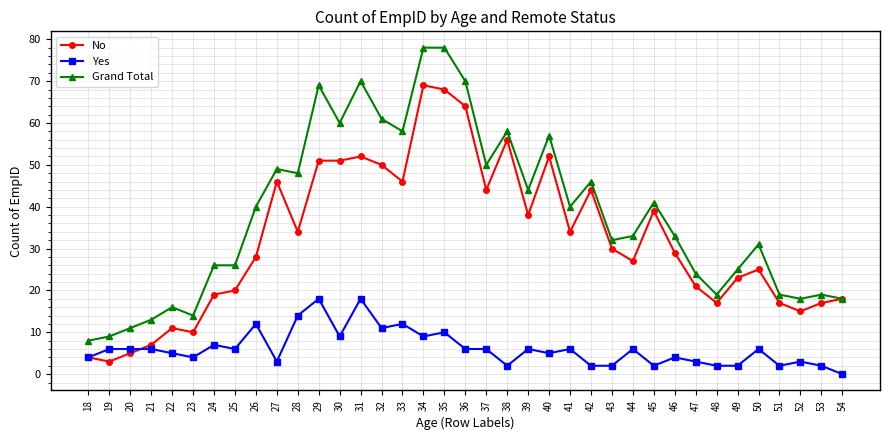

Which series has the largest total across all categories?

Grand Total